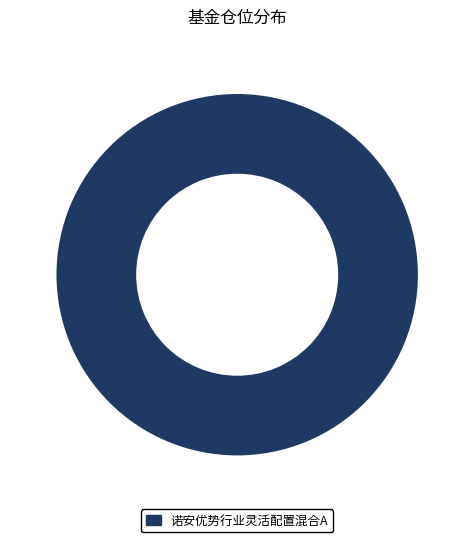

Is it true that 诺安优势行业灵活配置混合A is 100% of the pie?

True